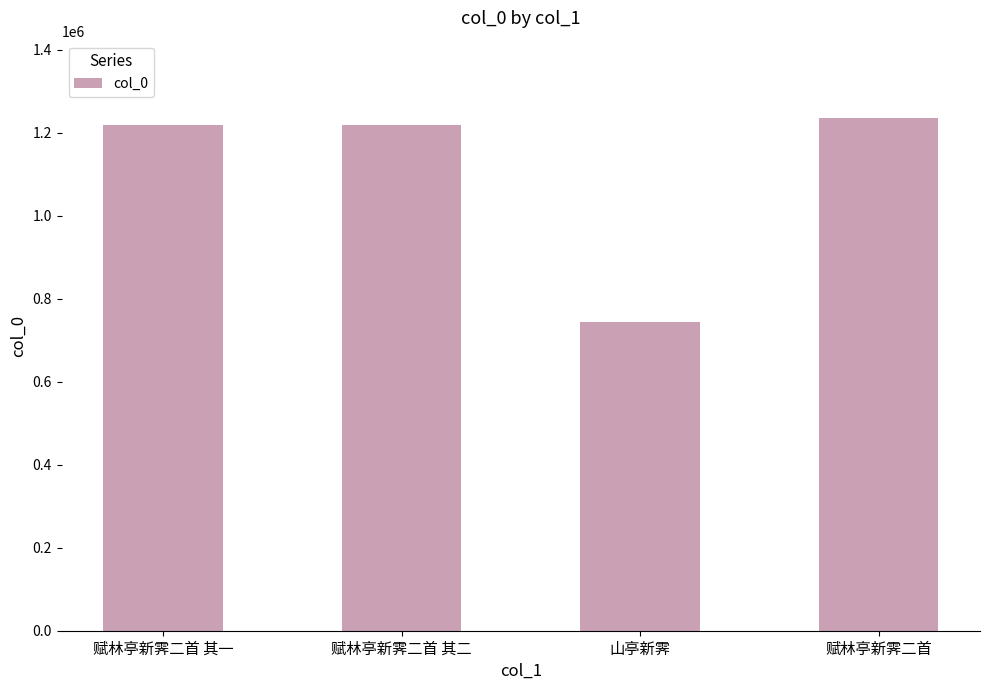

What is the value of the 3rd bar from the left?

744397